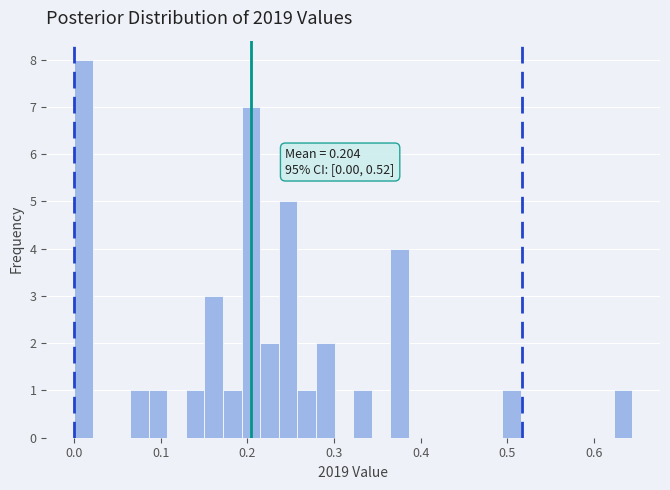

Around what value on the x-axis is the tallest bar? Give the approximate position of its centre, as read against the axis.

0.01